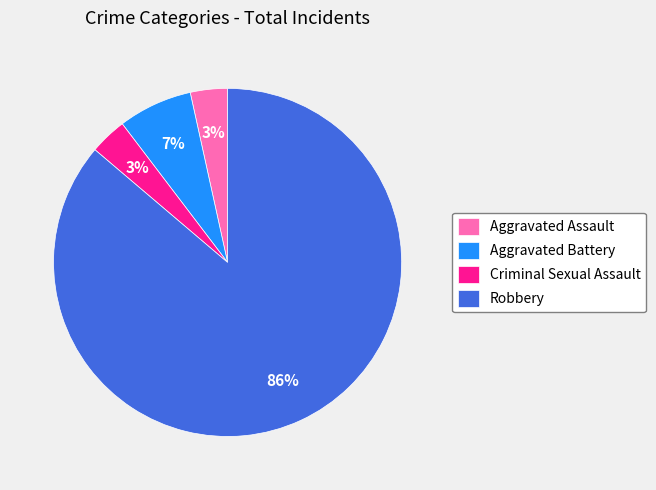

How many slices are in this pie chart?

4